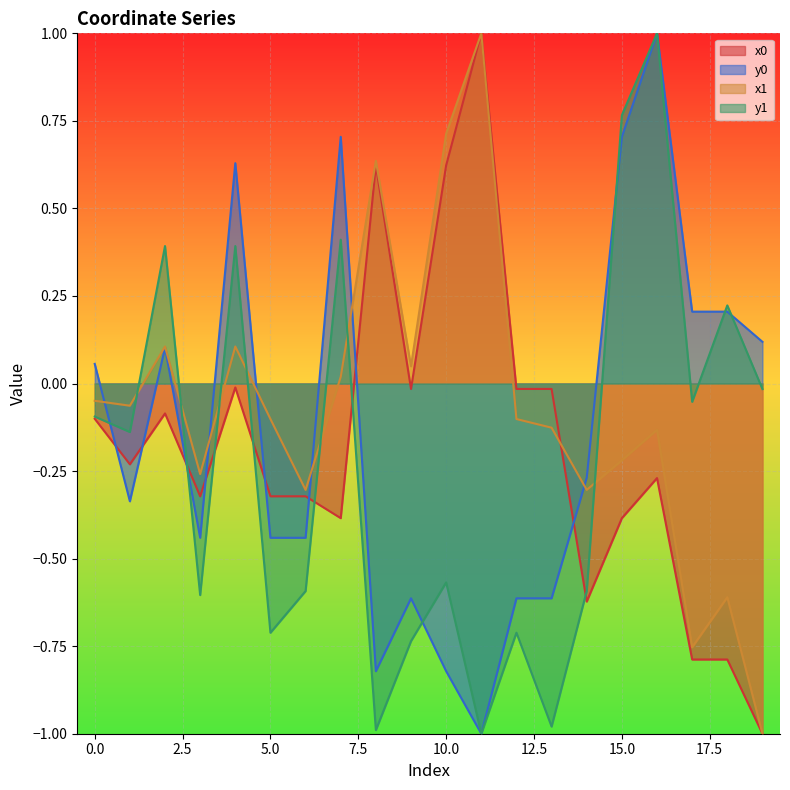

Reading left to right, extract all data points from this chart.

x0: -0.1	-0.2	-0.1	-0.3	-0.0	-0.3	-0.3	-0.4	0.6	-0.0	0.6	1.0	-0.0	-0.0	-0.6	-0.4	-0.3	-0.8	-0.8	-1.0
y0: 0.1	-0.3	0.1	-0.4	0.6	-0.4	-0.4	0.7	-0.8	-0.6	-0.8	-1.0	-0.6	-0.6	-0.3	0.7	1.0	0.2	0.2	0.1
x1: -0.0	-0.1	0.1	-0.3	0.1	-0.1	-0.3	0.0	0.6	0.0	0.7	1.0	-0.1	-0.1	-0.3	-0.2	-0.1	-0.8	-0.6	-1.0
y1: -0.1	-0.1	0.4	-0.6	0.4	-0.7	-0.6	0.4	-1.0	-0.7	-0.6	-1.0	-0.7	-1.0	-0.6	0.8	1.0	-0.1	0.2	-0.0